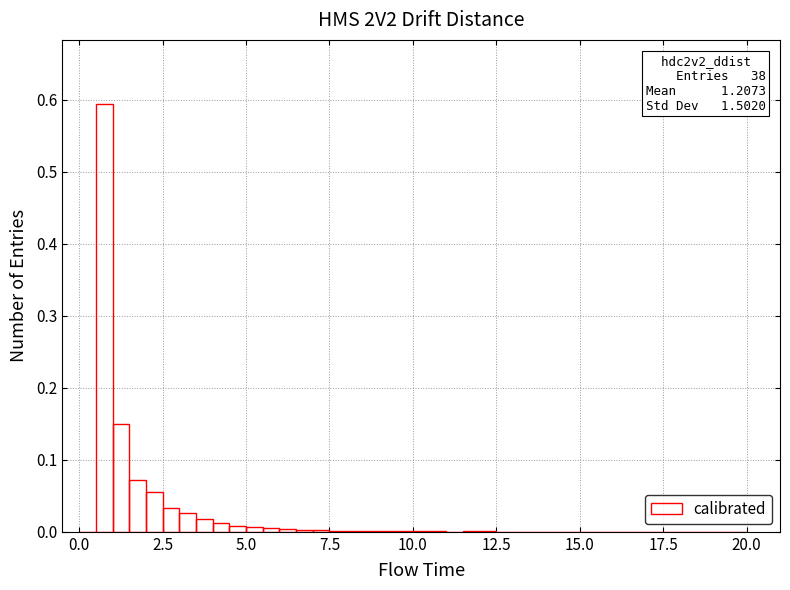

Around what value on the x-axis is the tallest bar? Give the approximate position of its centre, as read against the axis.

1.0